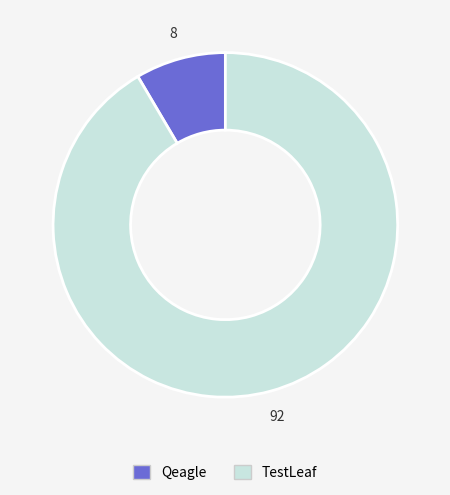

Is Qeagle the majority of the pie?

No